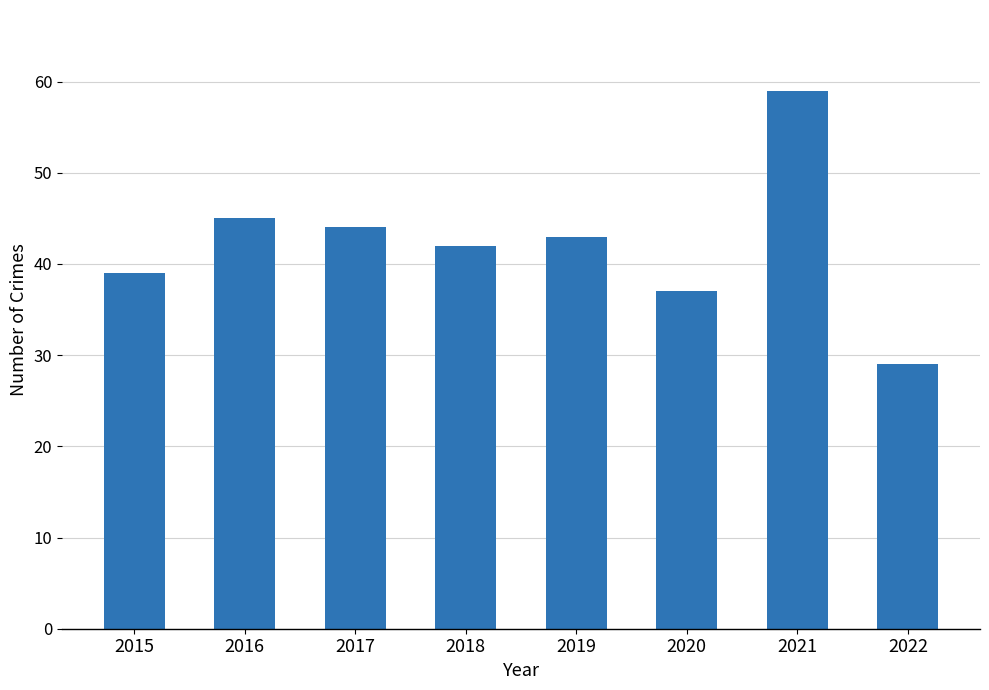

Rank the categories by value from lowest to highest.

2022, 2020, 2015, 2018, 2019, 2017, 2016, 2021